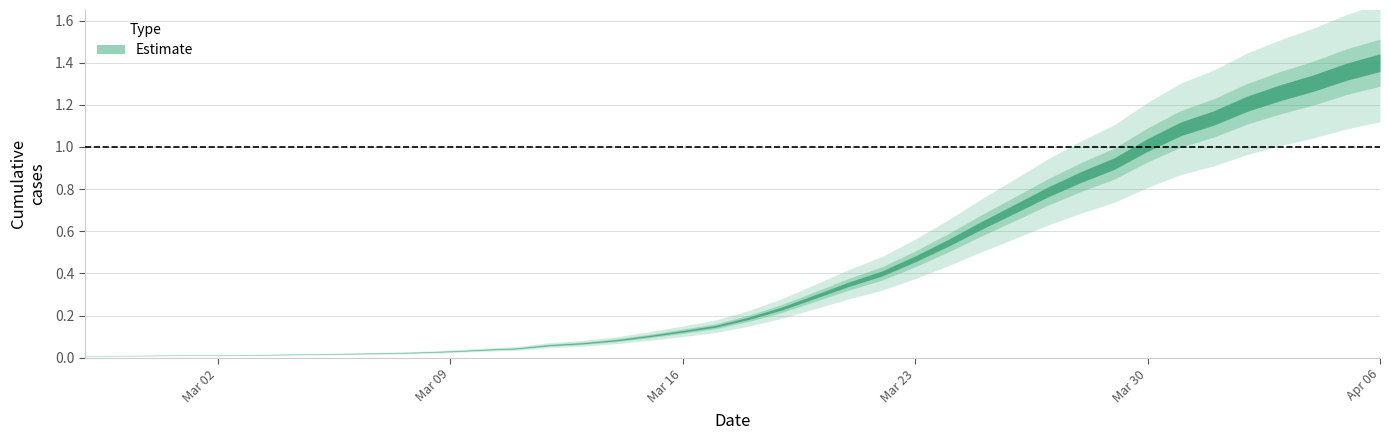

Rank the categories by value from highest to lowest.

2020-04-06, 2020-04-05, 2020-04-04, 2020-04-03, 2020-04-02, 2020-04-01, 2020-03-31, 2020-03-30, 2020-03-29, 2020-03-28, 2020-03-27, 2020-03-26, 2020-03-25, 2020-03-24, 2020-03-23, 2020-03-22, 2020-03-21, 2020-03-20, 2020-03-19, 2020-03-18, 2020-03-17, 2020-03-16, 2020-03-15, 2020-03-14, 2020-03-13, 2020-03-12, 2020-03-11, 2020-03-10, 2020-03-09, 2020-03-08, 2020-03-07, 2020-03-06, 2020-03-05, 2020-03-04, 2020-03-03, 2020-03-01, 2020-03-02, 2020-02-29, 2020-02-28, 2020-02-27